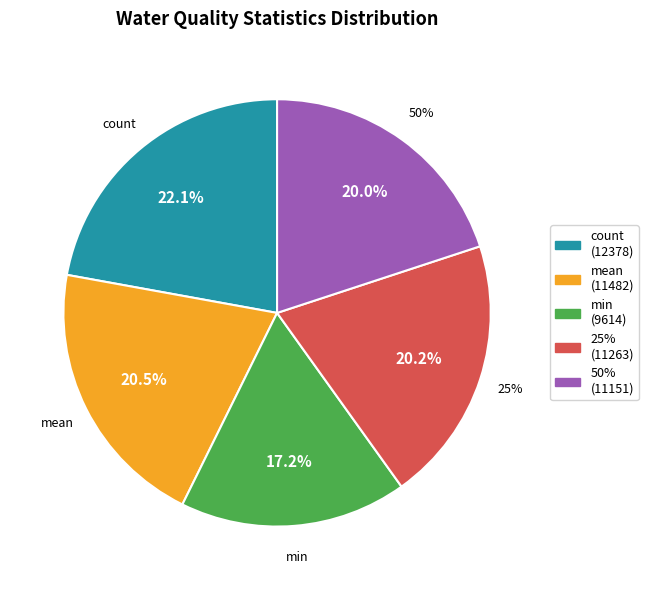

How many segments does this pie chart have?

5